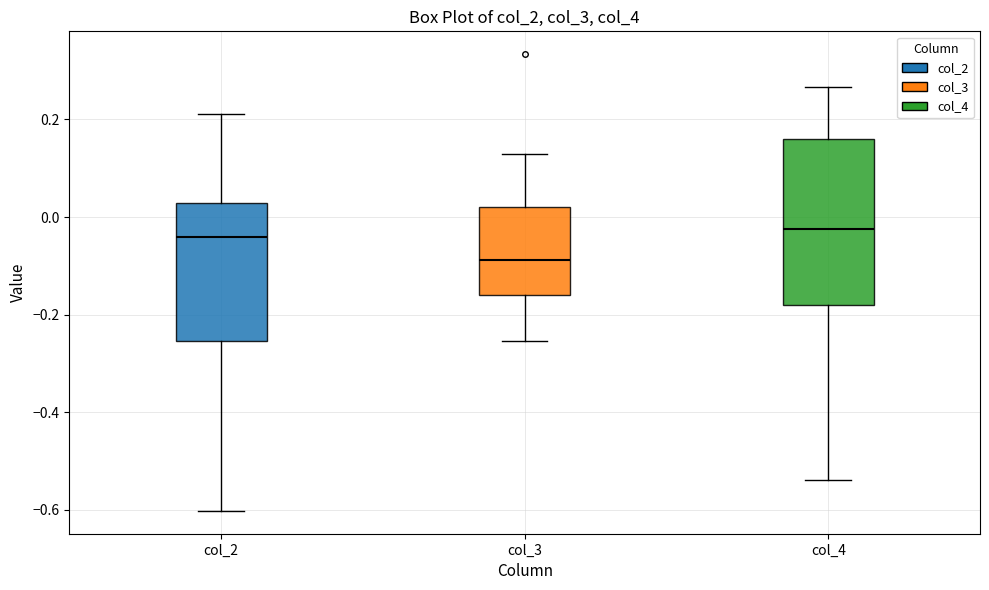

Which box is the tallest, from its lower edge to its upper edge?

col_4